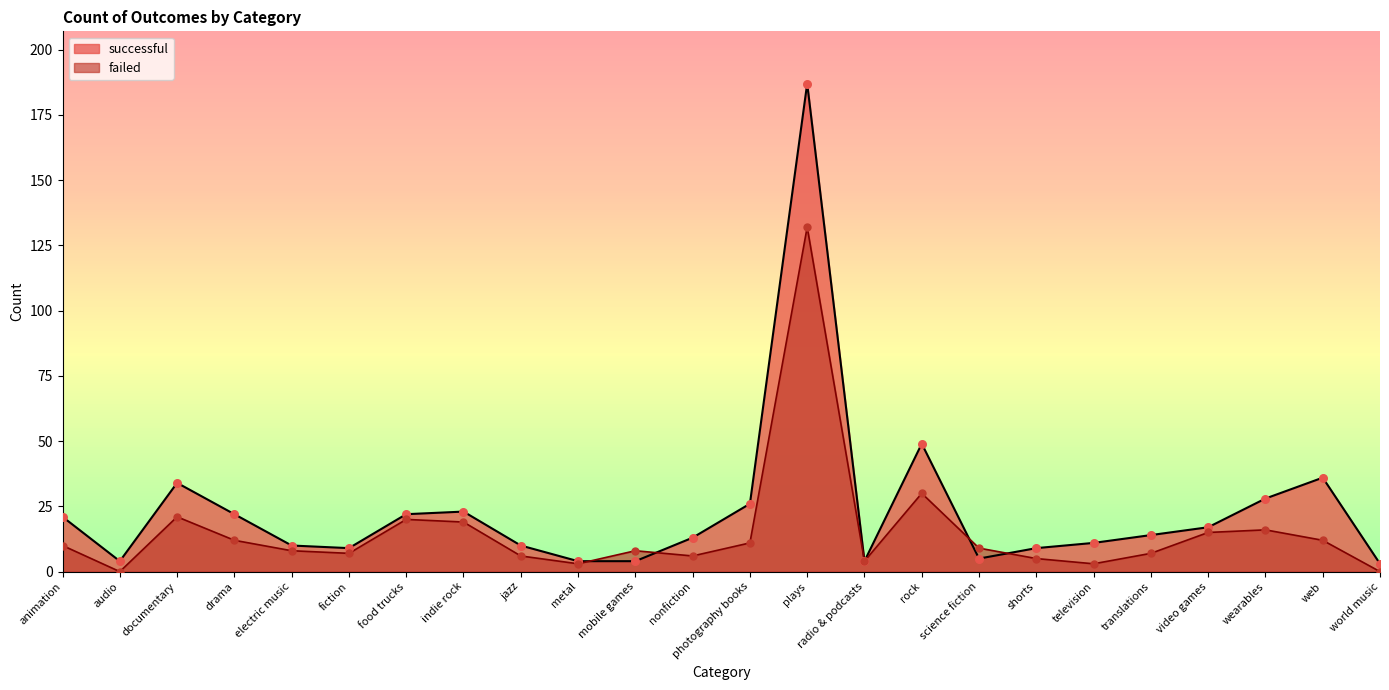

At which category is the sum across all series the highest?

plays